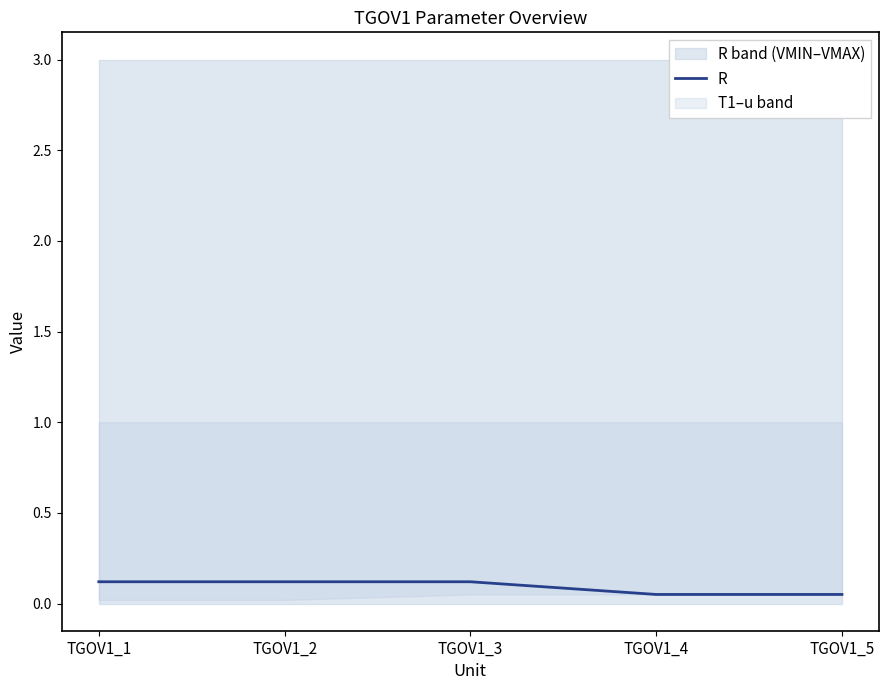

Reading right to left, list all the values displayed in this chart.

TGOV1_5=0.1	TGOV1_4=0.1	TGOV1_3=0.1	TGOV1_2=0.1	TGOV1_1=0.1